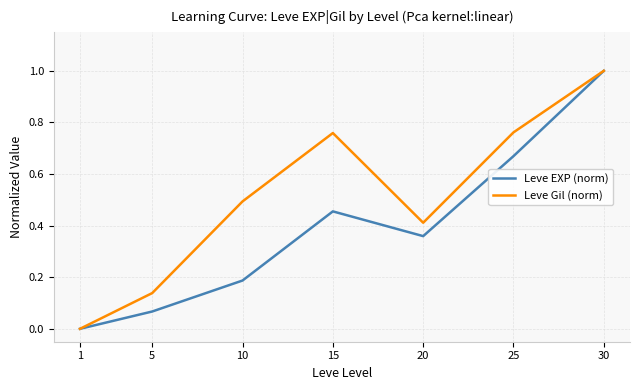

Which category has the lowest value across all series?

1